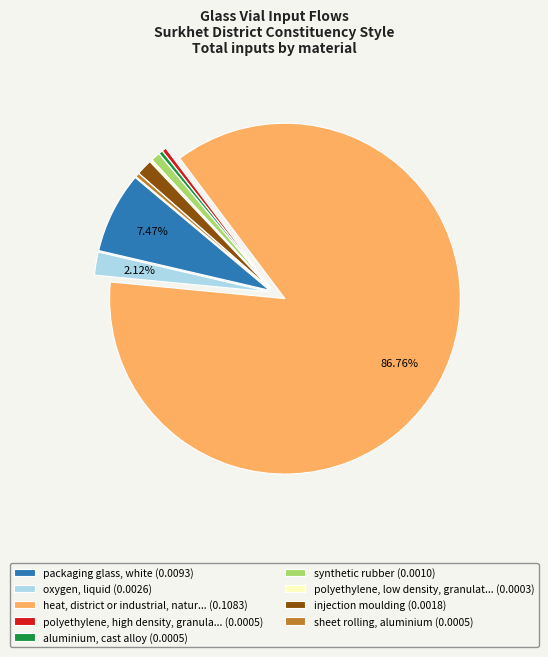

Is the sum of injection moulding (0.0018) and aluminium, cast alloy (0.0005) greater than half?

No